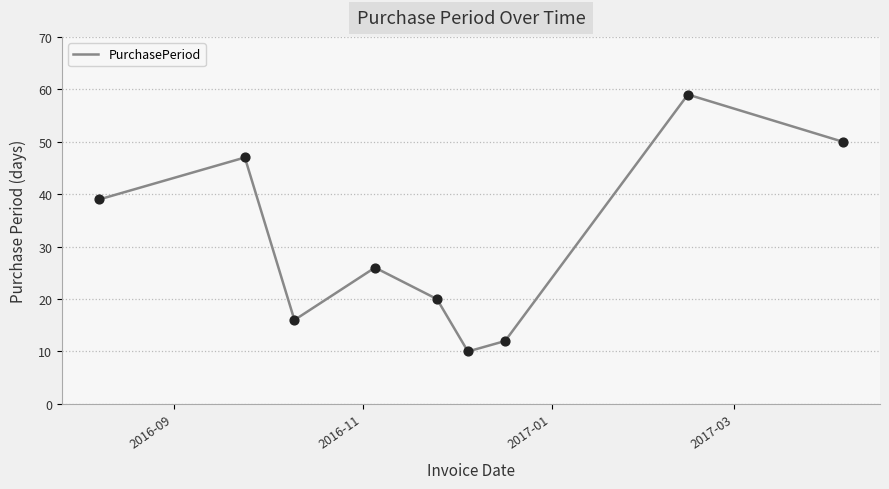

What is the minimum value shown in the chart?

10